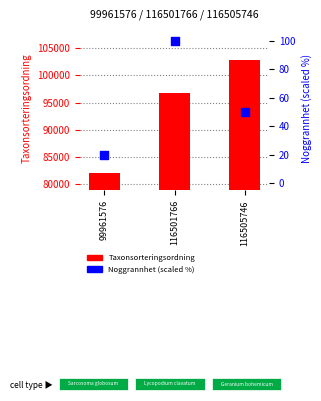

What are all the series names shown in the legend?

Taxonsorteringsordning, Noggrannhet (scaled)